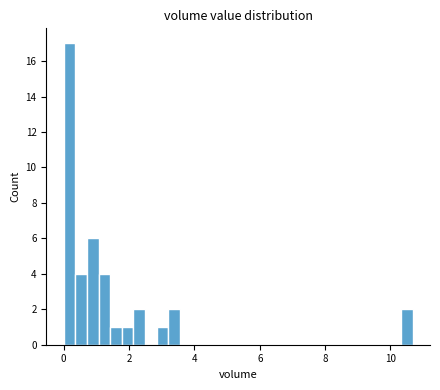

Read against the x-axis, roughly where is the centre of the tallest bar?

0.2